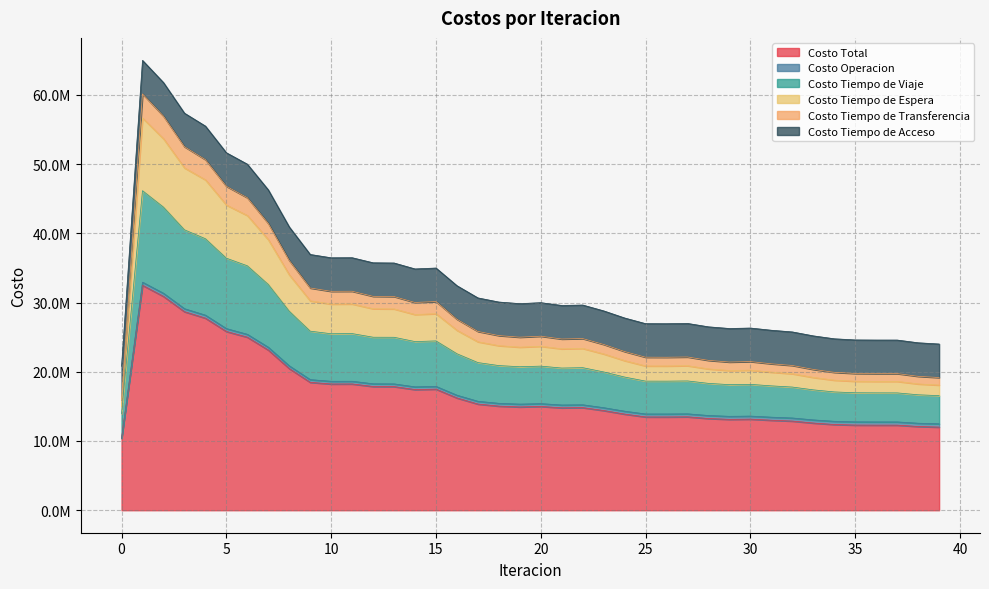

What is the difference between the Costo Total values at 4 and 20?

12751372.3